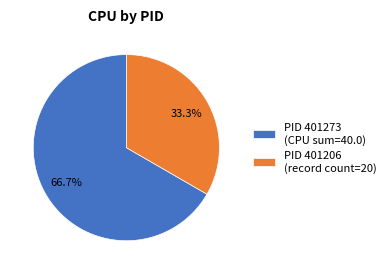

How many segments does this pie chart have?

2